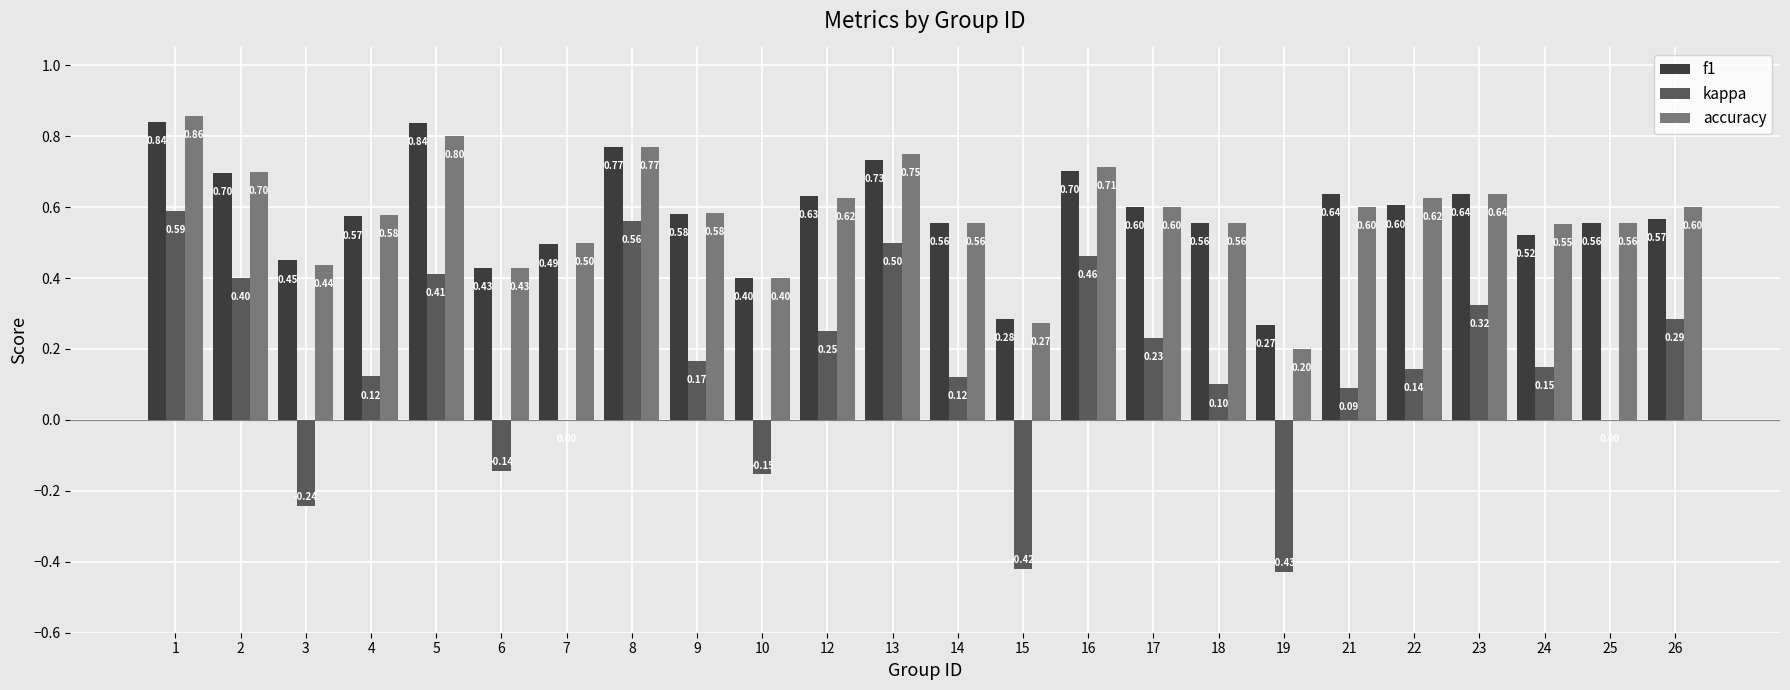

Which series changed the most between 6 and 12?

kappa